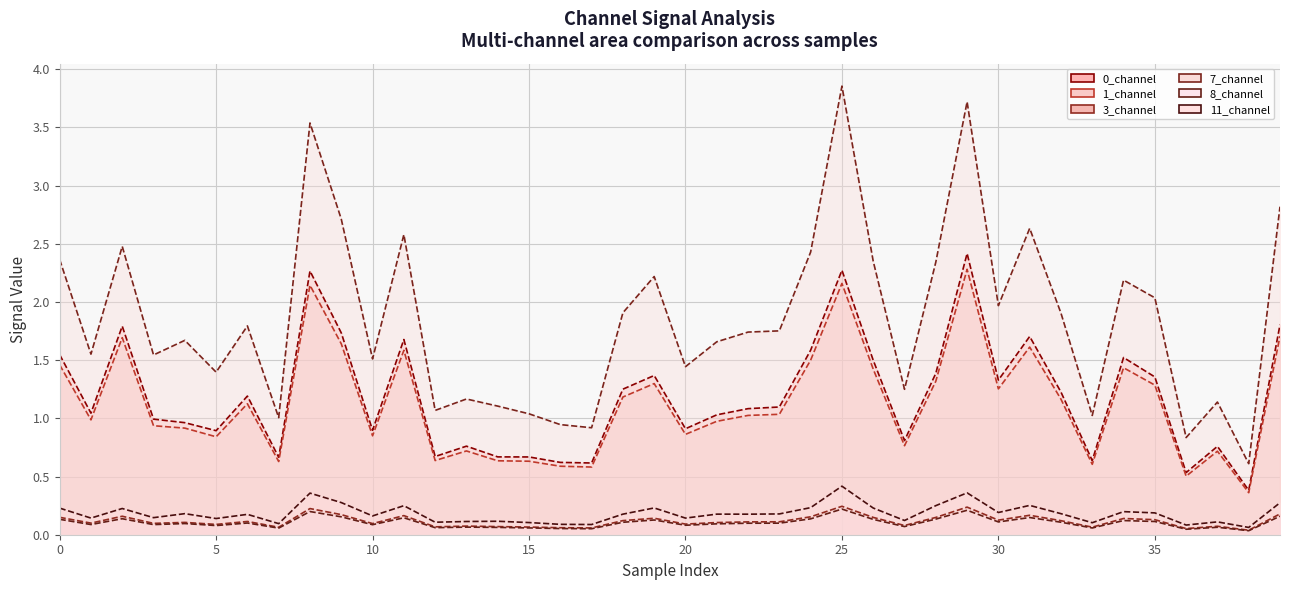

Reading right to left, what are all the values shown in this chart?

0_channel (line): 1.8	0.4	0.8	0.5	1.4	1.5	0.6	1.2	1.7	1.3	2.4	1.4	0.8	1.5	2.3	1.6	1.1	1.1	1.0	0.9	1.4	1.3	0.6	0.6	0.7	0.7	0.8	0.7	1.7	0.9	1.7	2.3	0.7	1.2	0.9	1.0	1.0	1.8	1.0	1.5
1_channel (line): 1.7	0.4	0.7	0.5	1.3	1.4	0.6	1.2	1.6	1.3	2.3	1.3	0.8	1.4	2.2	1.5	1.0	1.0	1.0	0.9	1.3	1.2	0.6	0.6	0.6	0.6	0.7	0.6	1.6	0.9	1.6	2.1	0.6	1.1	0.8	0.9	0.9	1.7	1.0	1.5
3_channel (line): 0.2	0.0	0.1	0.1	0.1	0.1	0.1	0.1	0.2	0.1	0.2	0.1	0.1	0.1	0.2	0.2	0.1	0.1	0.1	0.1	0.1	0.1	0.1	0.1	0.1	0.1	0.1	0.1	0.2	0.1	0.2	0.2	0.1	0.1	0.1	0.1	0.1	0.2	0.1	0.1
7_channel (line): 2.8	0.6	1.1	0.8	2.0	2.2	1.0	1.9	2.6	2.0	3.7	2.3	1.2	2.4	3.9	2.4	1.8	1.7	1.7	1.4	2.2	1.9	0.9	0.9	1.0	1.1	1.2	1.1	2.6	1.5	2.7	3.5	1.0	1.8	1.4	1.7	1.5	2.5	1.6	2.4
8_channel (line): 0.2	0.0	0.1	0.0	0.1	0.1	0.1	0.1	0.1	0.1	0.2	0.1	0.1	0.1	0.2	0.1	0.1	0.1	0.1	0.1	0.1	0.1	0.1	0.1	0.1	0.1	0.1	0.1	0.1	0.1	0.2	0.2	0.1	0.1	0.1	0.1	0.1	0.1	0.1	0.1
11_channel (line): 0.3	0.1	0.1	0.1	0.2	0.2	0.1	0.2	0.3	0.2	0.4	0.2	0.1	0.2	0.4	0.2	0.2	0.2	0.2	0.1	0.2	0.2	0.1	0.1	0.1	0.1	0.1	0.1	0.2	0.2	0.3	0.4	0.1	0.2	0.1	0.2	0.1	0.2	0.1	0.2